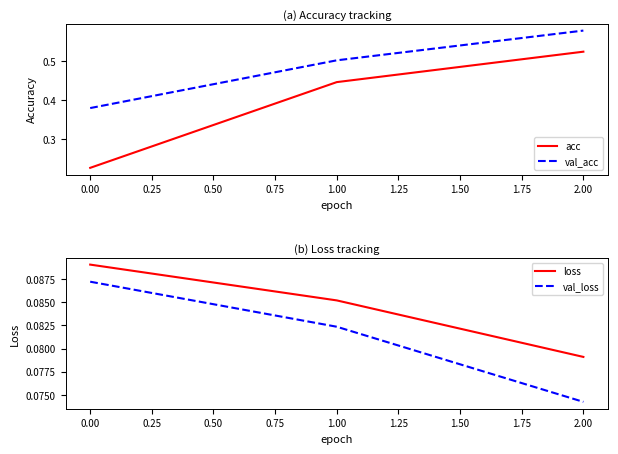

Reading left to right, list all the values displayed in this chart.

acc: 0.2	0.4	0.5
val_acc: 0.4	0.5	0.6
loss: 0.1	0.1	0.1
val_loss: 0.1	0.1	0.1